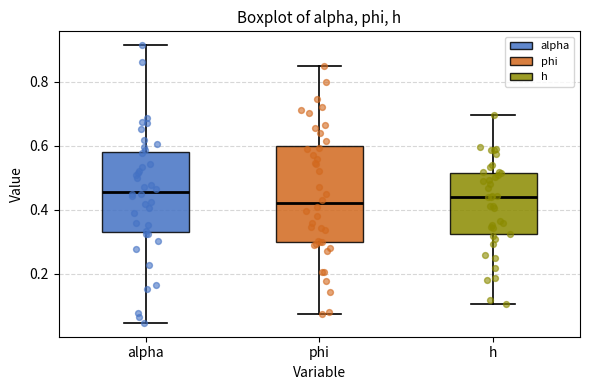

Where does the lower whisker of the box for phi end on the y-axis? The values are not printed on the chart, so give them approximately, as read against the axis.

0.08